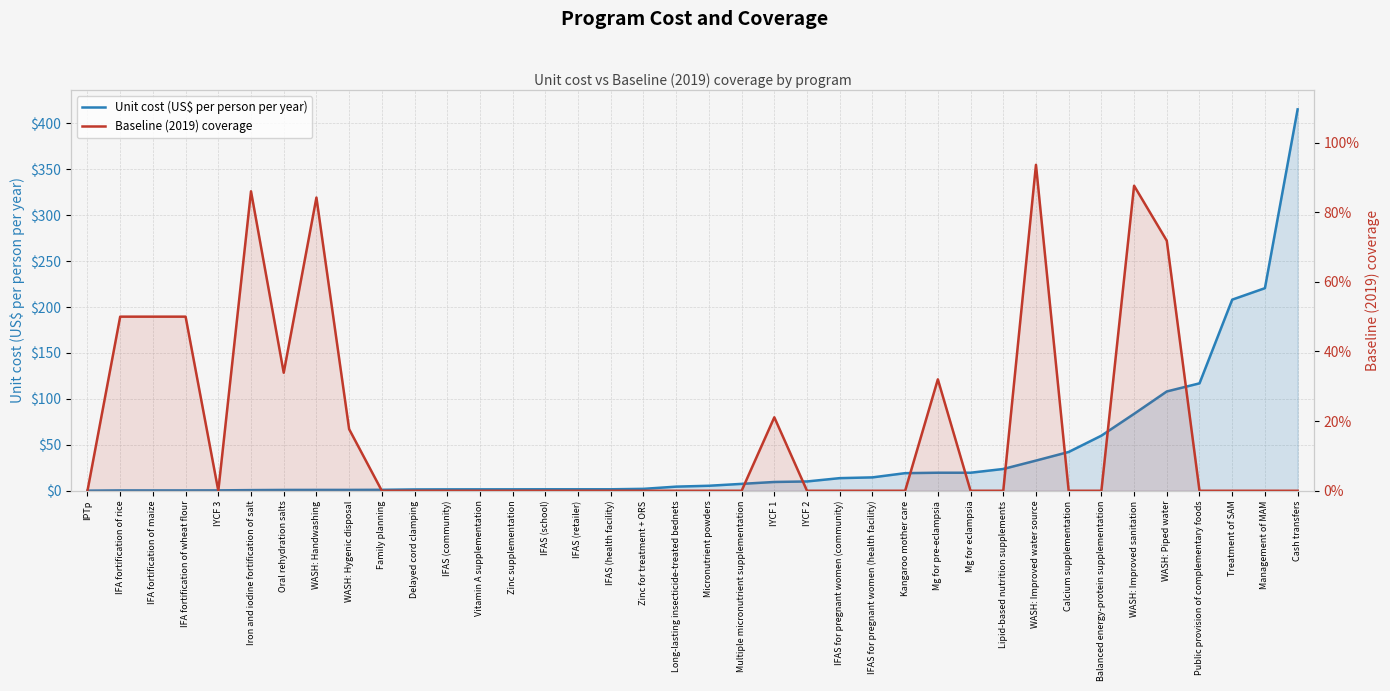

At how many categories does at least one series exceed 64?

6